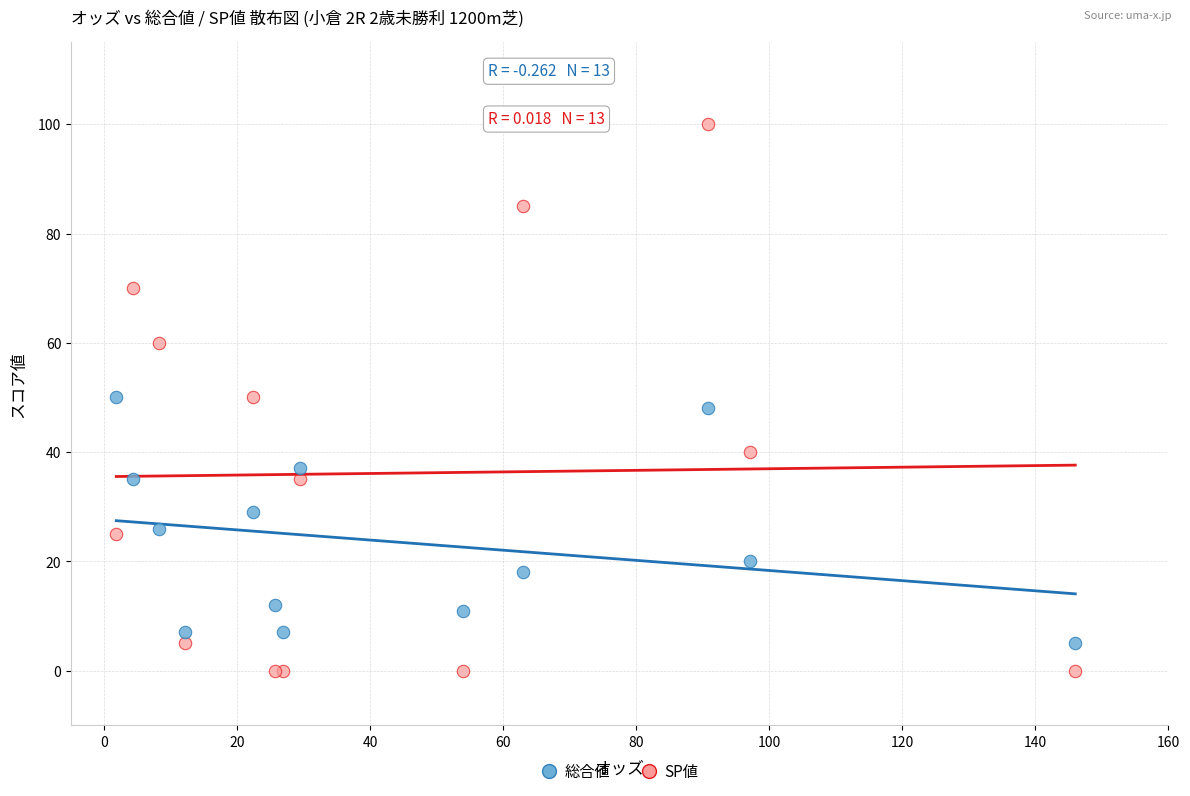

Which series has the widest spread of Y values?

SP値